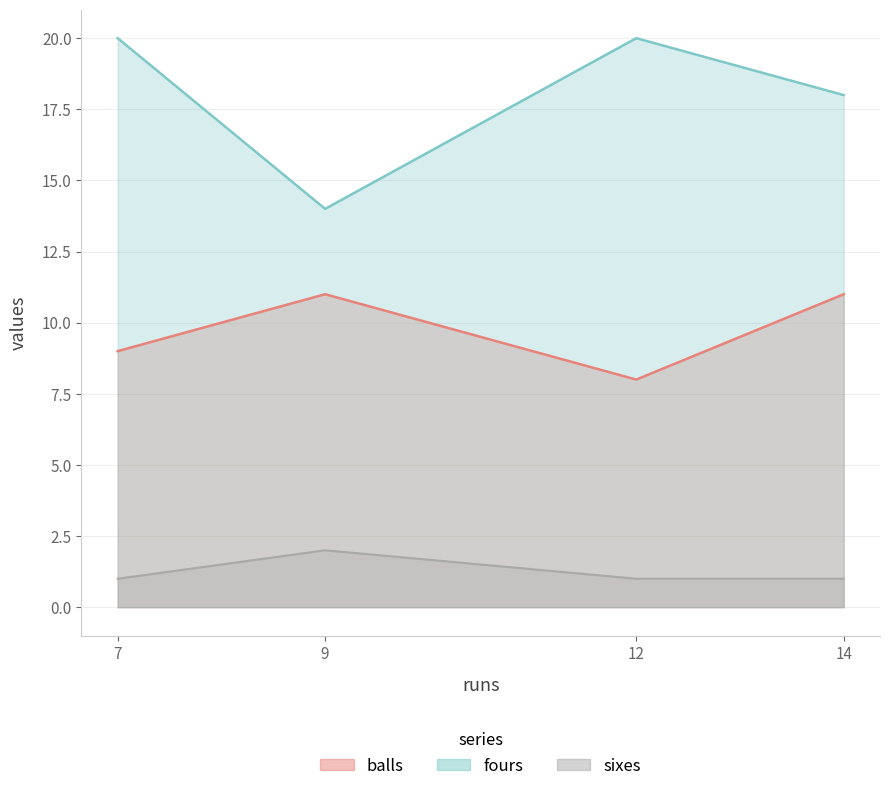

At 9, list the series in order from largest to smallest.

fours, balls, sixes